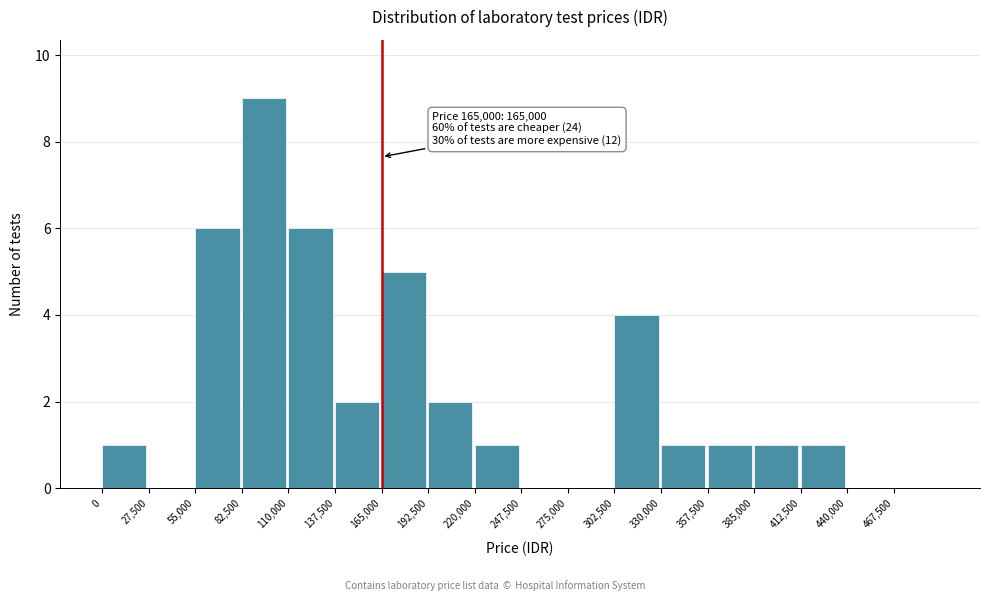

Over which range of the x-axis is the bar tallest?

82500 to 110000